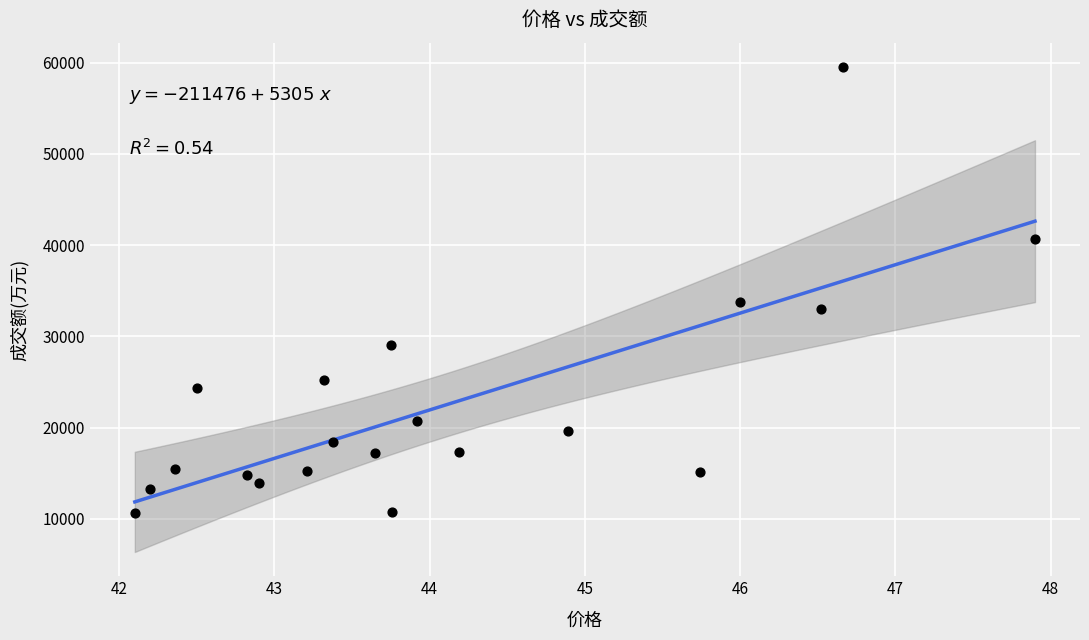

What is the range of Y values (max minus min)?

48908